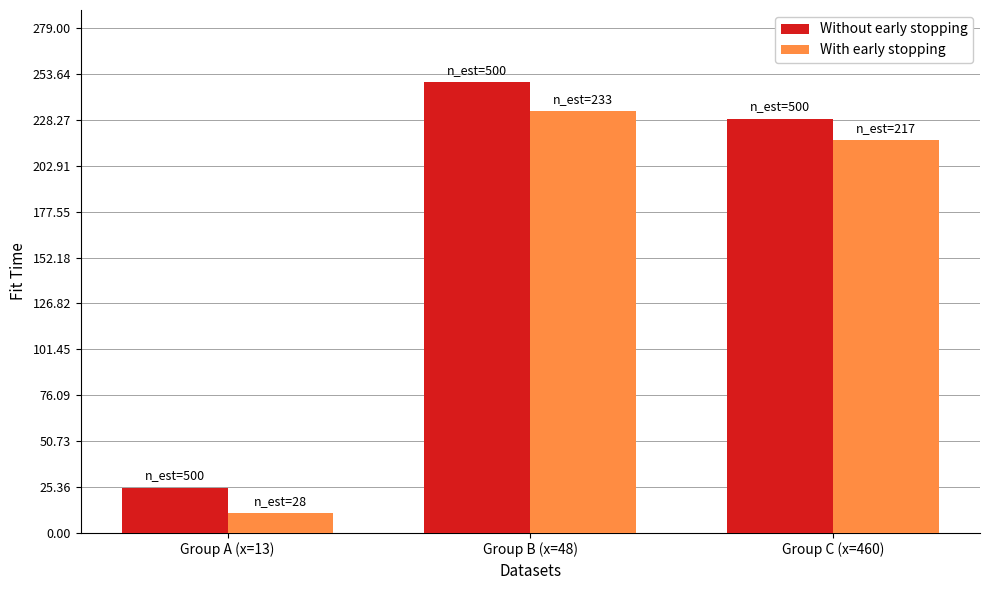

Between Group A (x=13) and Group B (x=48), which series saw the biggest shift?

Without early stopping